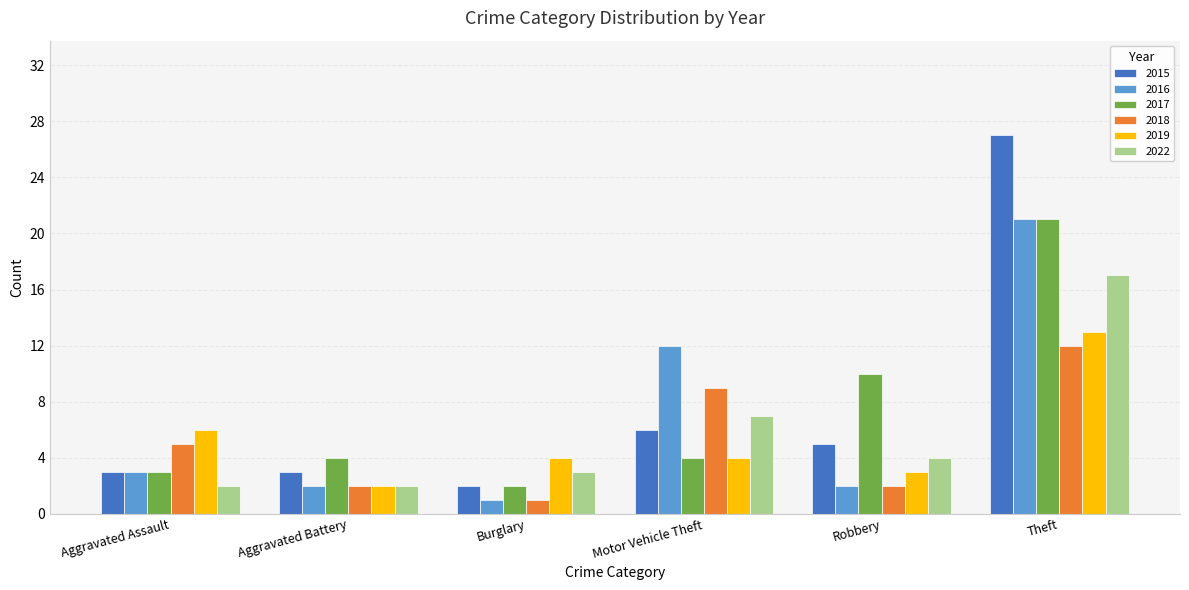

At which label does 2015 reach its minimum?

Burglary